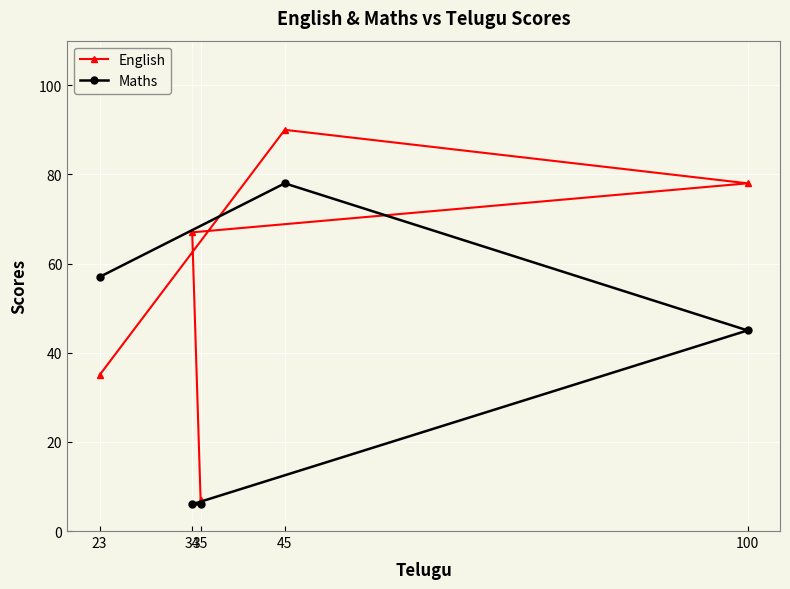

Rank the series by their average value, from highest to lowest.

English, Maths